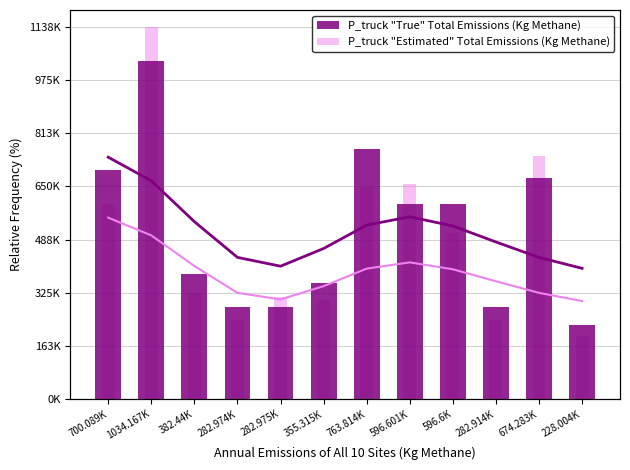

Reading right to left, extract all data points from this chart.

P_truck "True" Total Emissions (Kg Methane): 399681.2	433061.6	480247.5	529147.5	557301.3	531825.9	460349.2	406241.9	433180.2	542446.7	667253.7	739439.4
P_truck "Estimated" Total Emissions (Kg Methane): 299760.9	324796.2	360185.7	396860.7	417976.0	398869.4	345261.9	304681.4	324885.1	406835.0	500440.3	554579.5